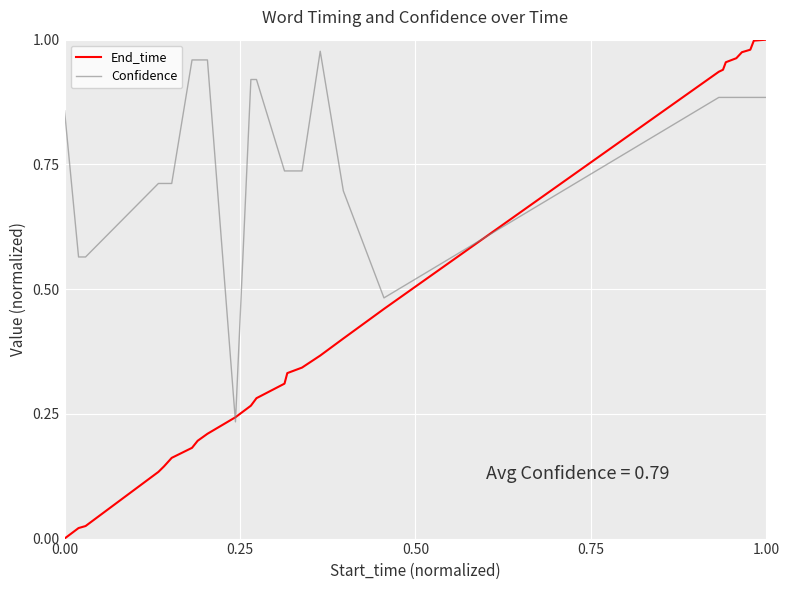

Which series has the largest total across all categories?

Confidence